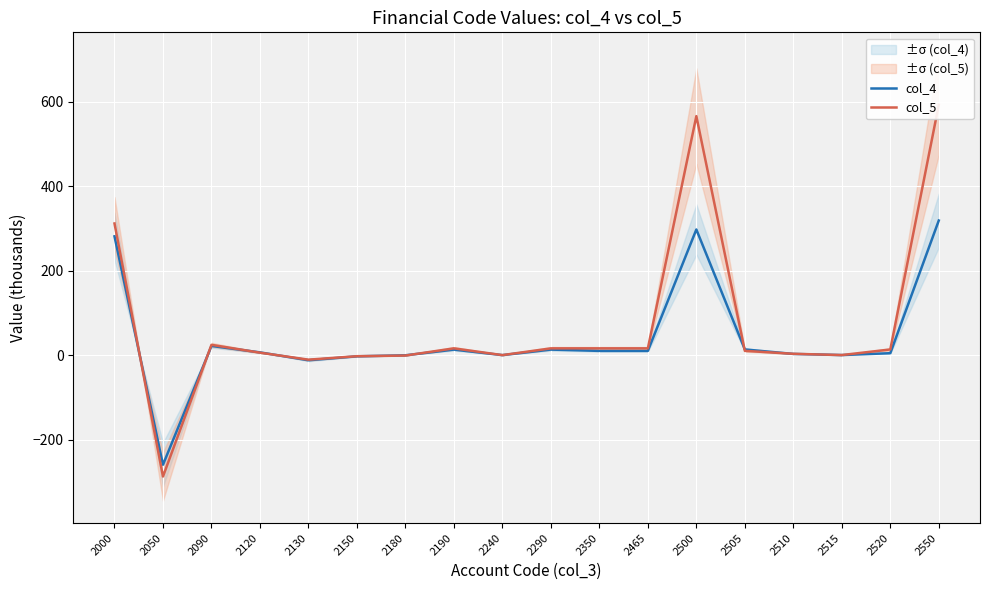

Count the number of data series in this chart.

2